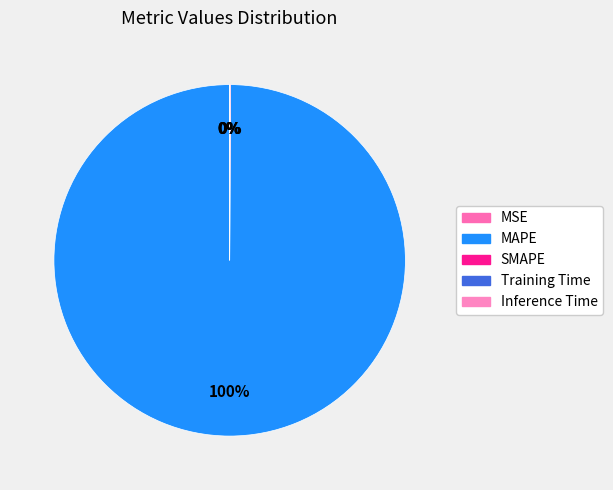

What percentage is NOT represented by Training Time?

100.0%